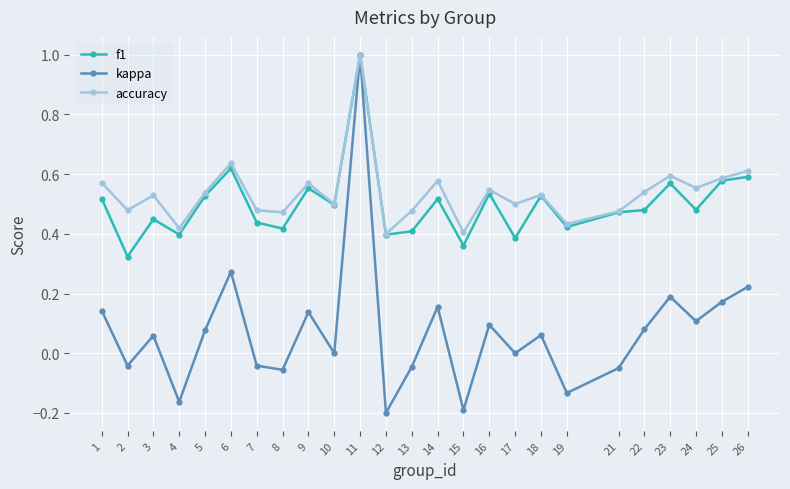

At which category is the sum across all series the highest?

11